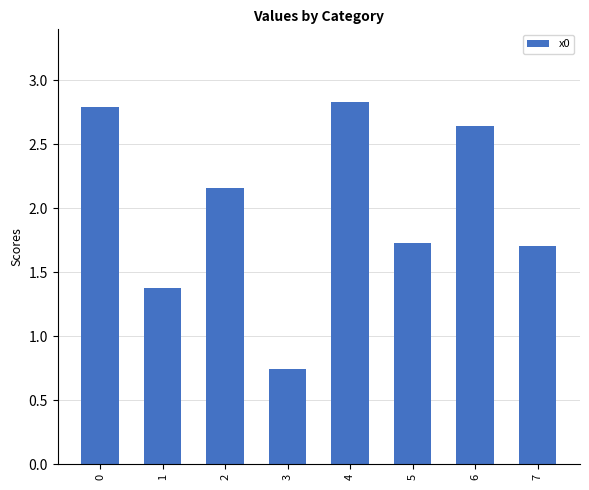

How many bars are there in total?

8